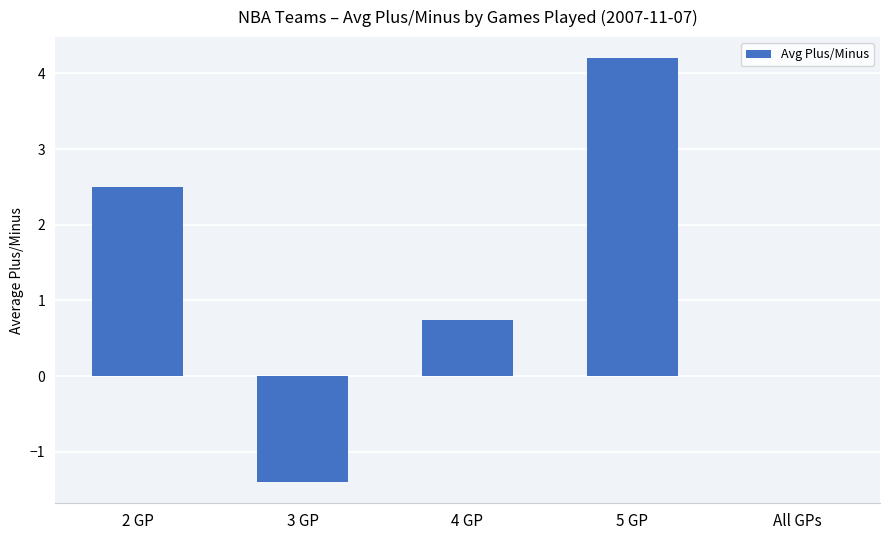

What is the ratio of the value at 4 GP to the value at 2 GP?

0.3